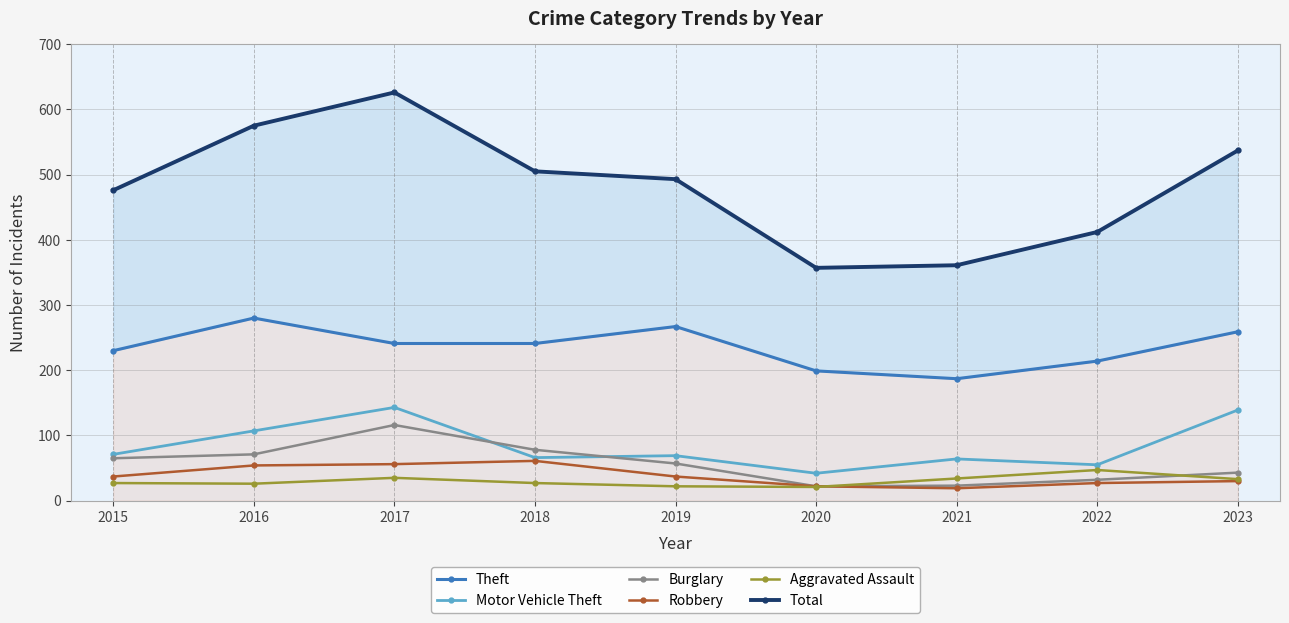

How many data points in Robbery are less than 37?

4